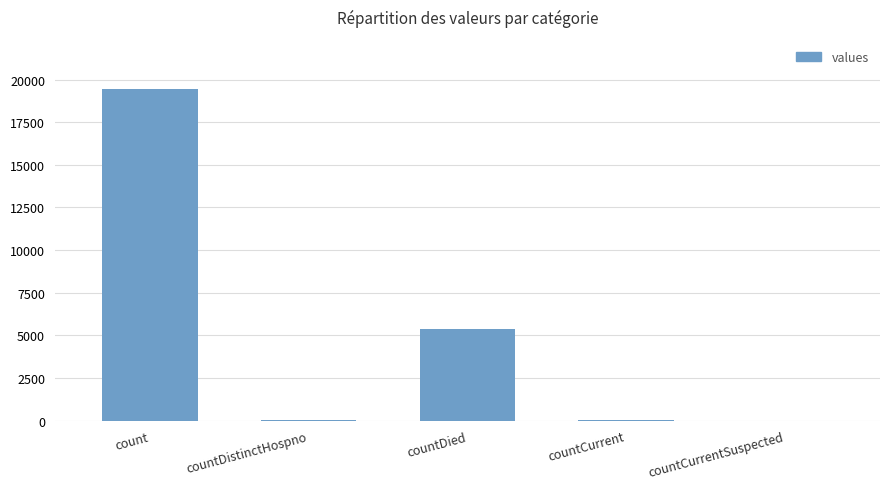

Is it true that the value at countDied is 1628?

False